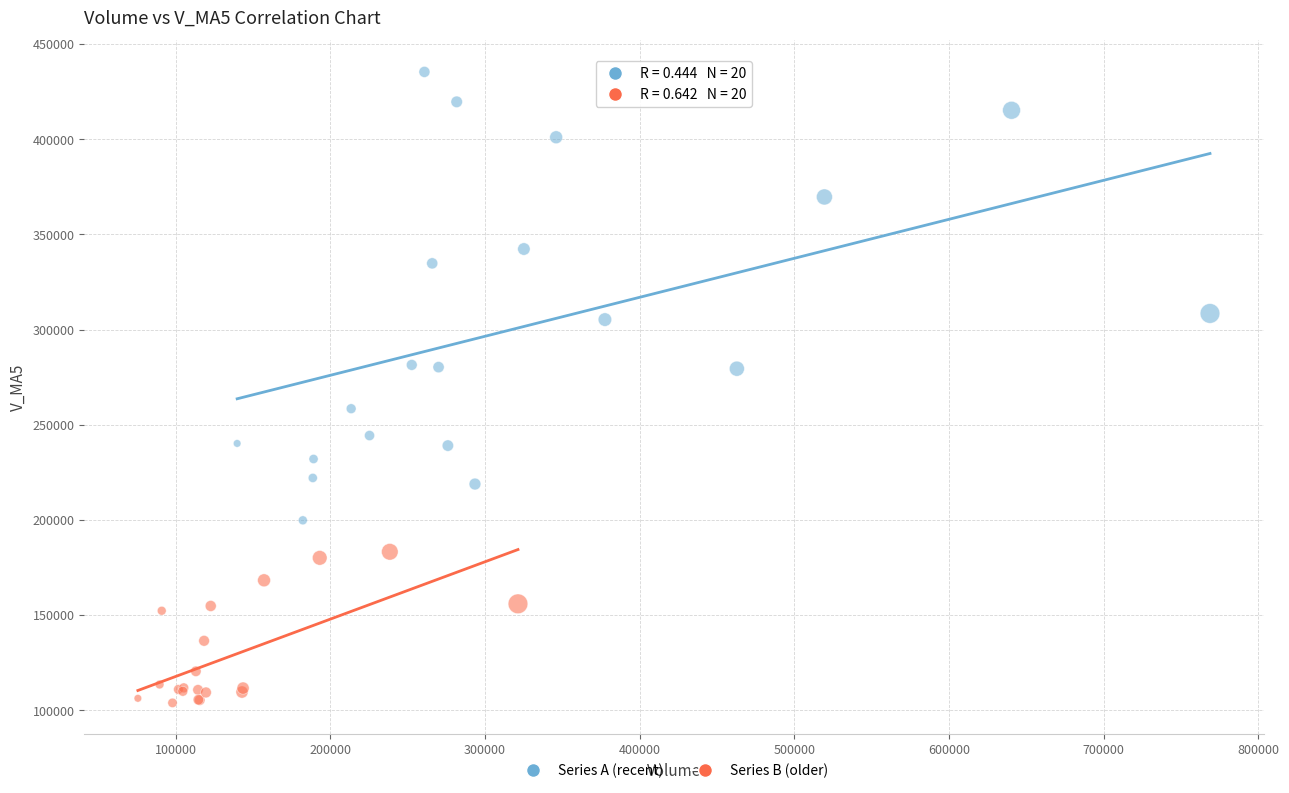

Which series contains the highest Y value?

Series A (recent)